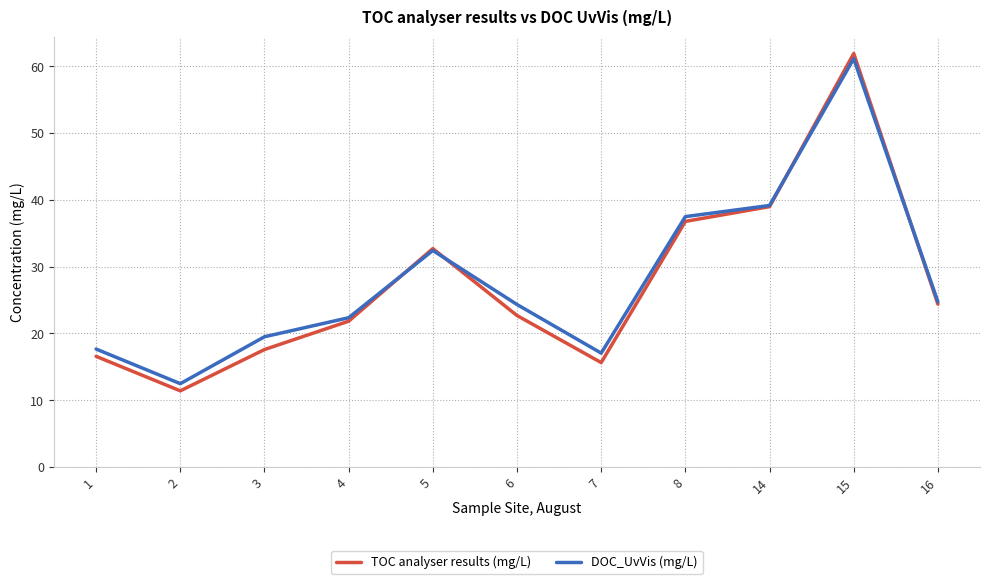

List the series in order of their peak value, highest first.

TOC analyser results (mg/L), DOC_UvVis (mg/L)